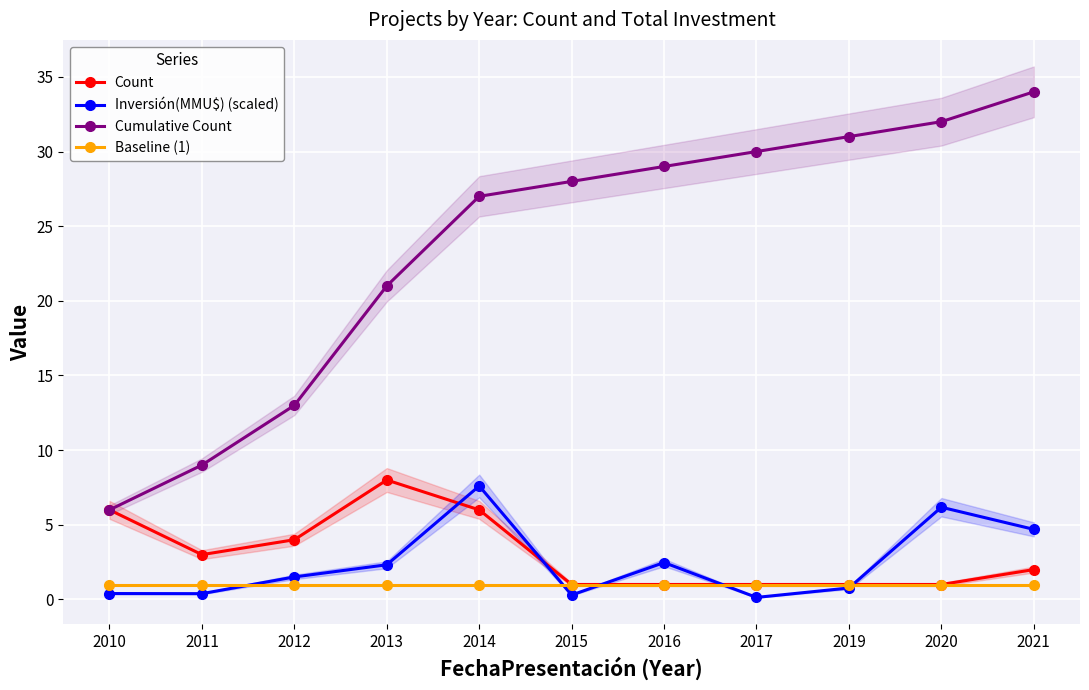

Between 2017 and 2020, which is larger?

2017